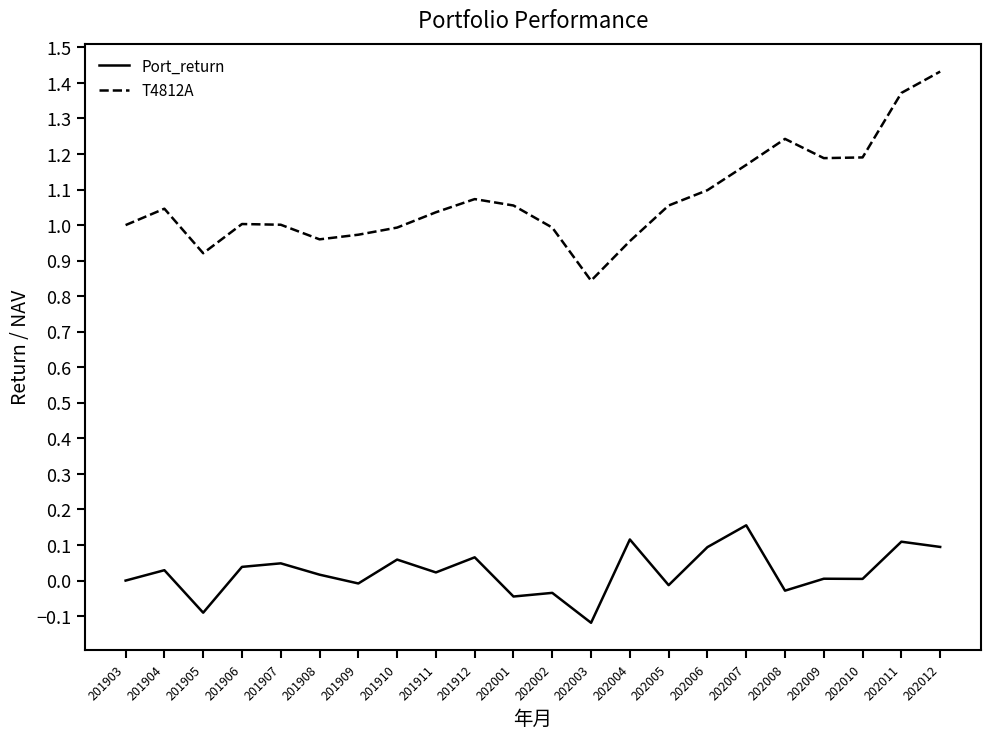

What is the difference between the T4812A values at 202011 and 201903?

0.4